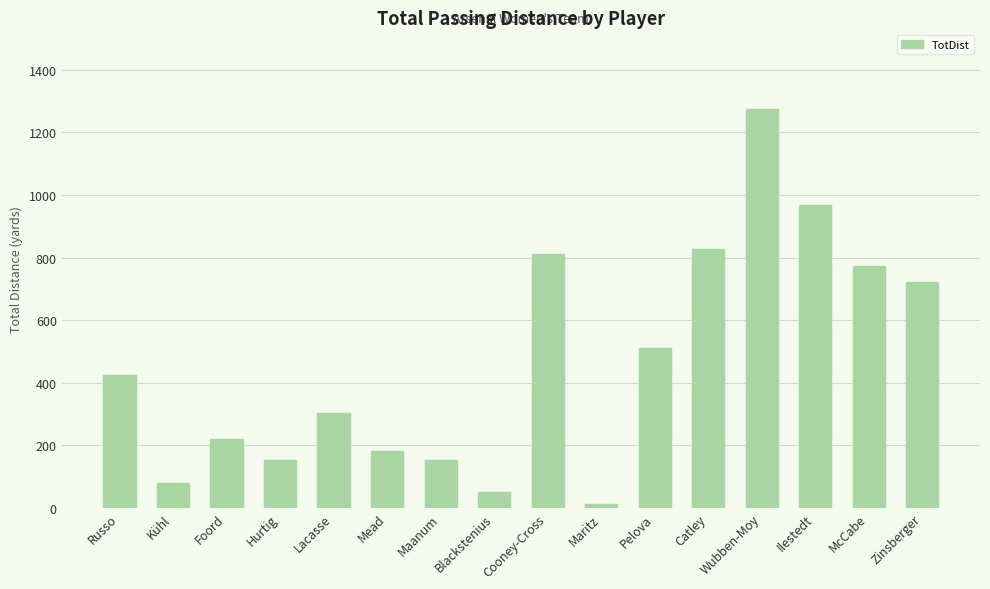

What is the sum of all values?

7469